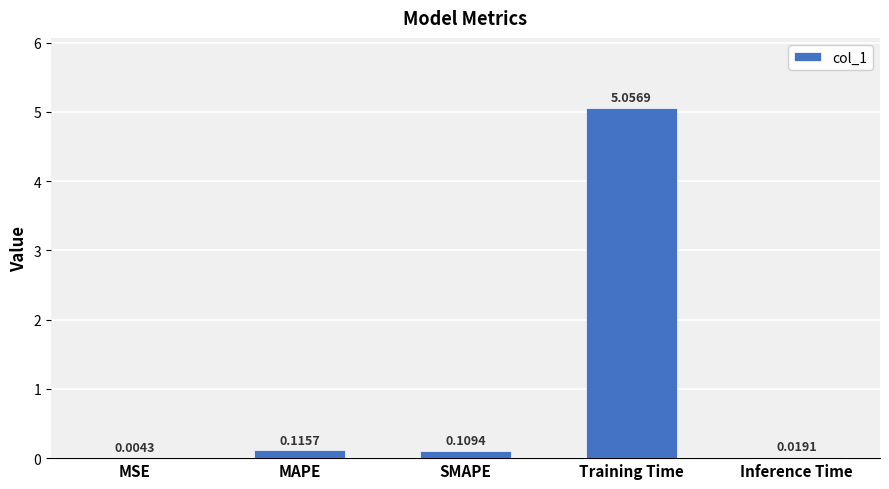

Between SMAPE and MAPE, which is larger?

MAPE